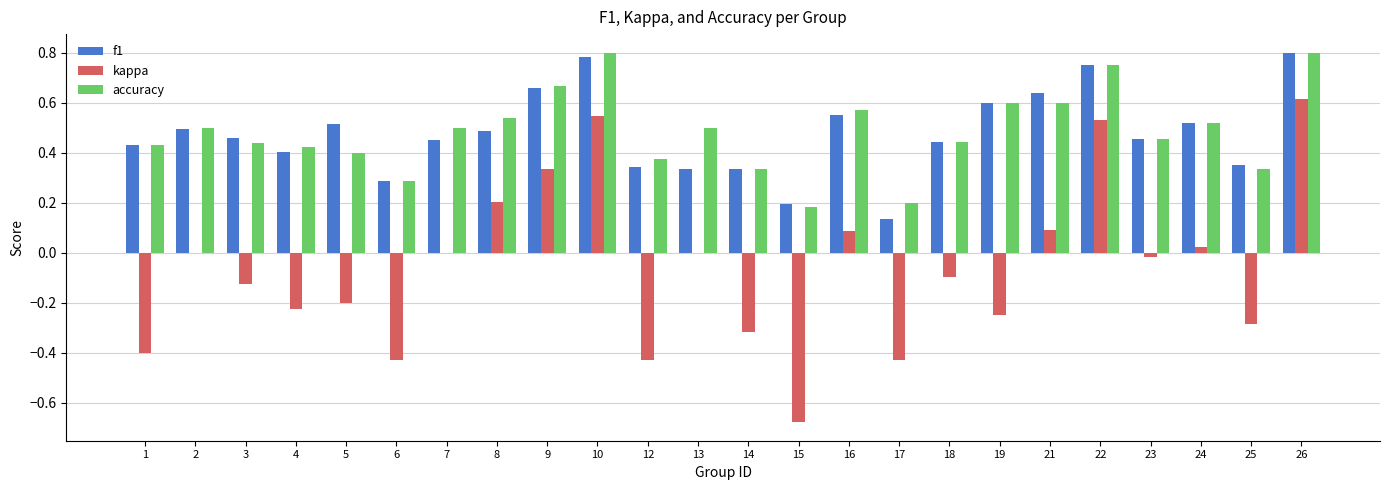

The kappa series shows 0.3 at 9. True or false?

True